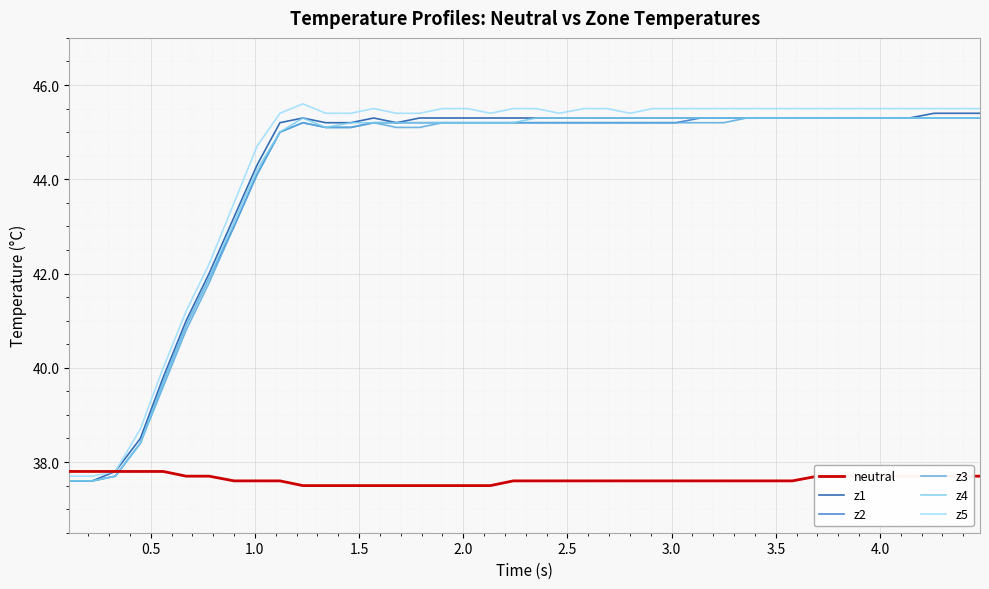

What is the difference between the maximum and second lowest values in the z3 series?

7.7